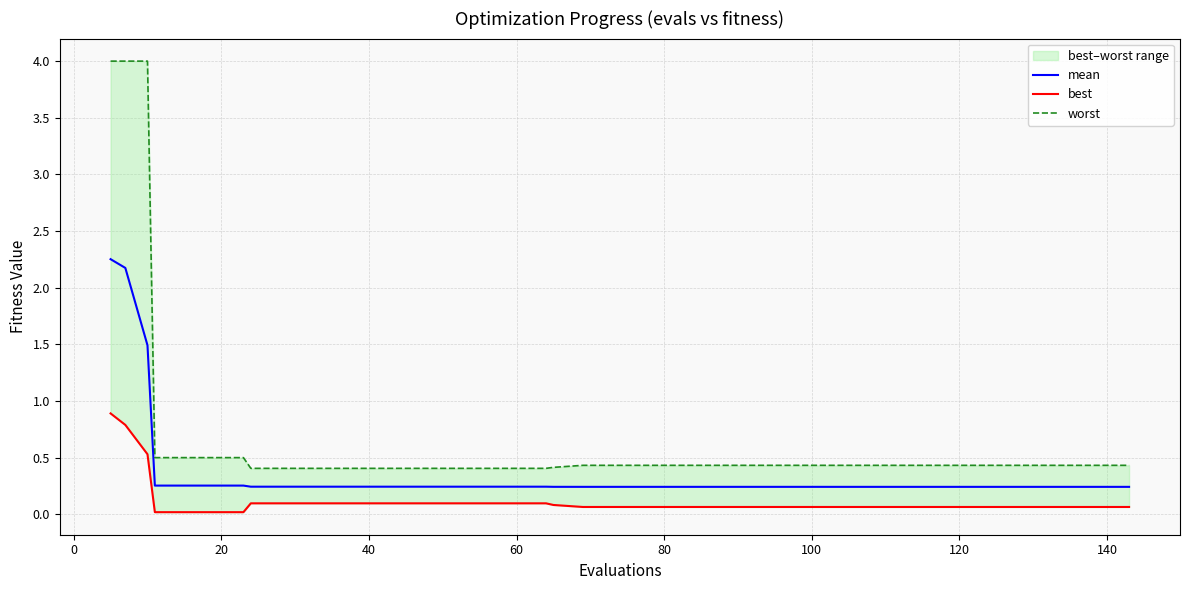

True or false: mean has a value of 0.1 at 60.

False